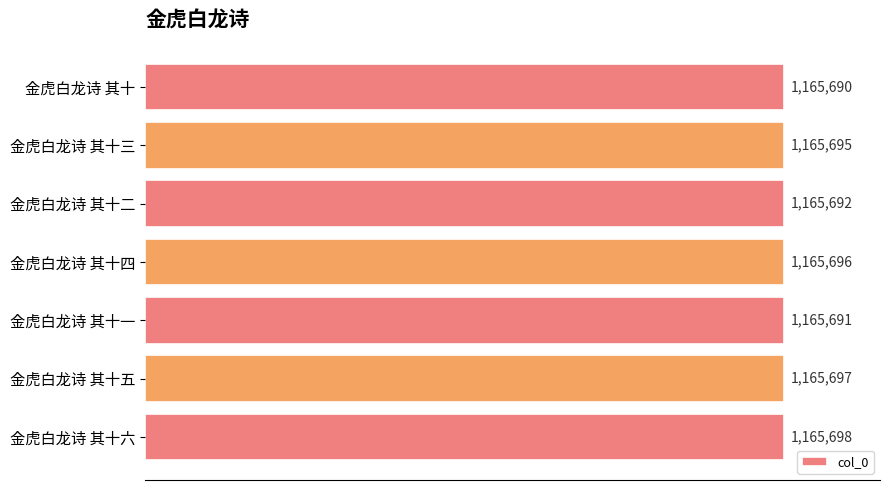

Does the chart contain stacked bars?

No